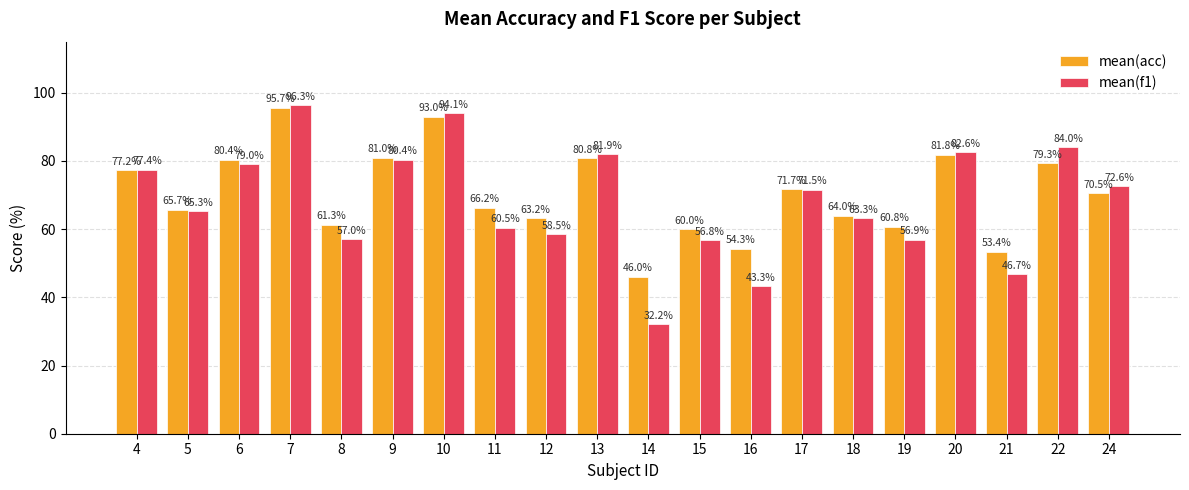

Which series has the largest range (max minus min)?

mean(f1)